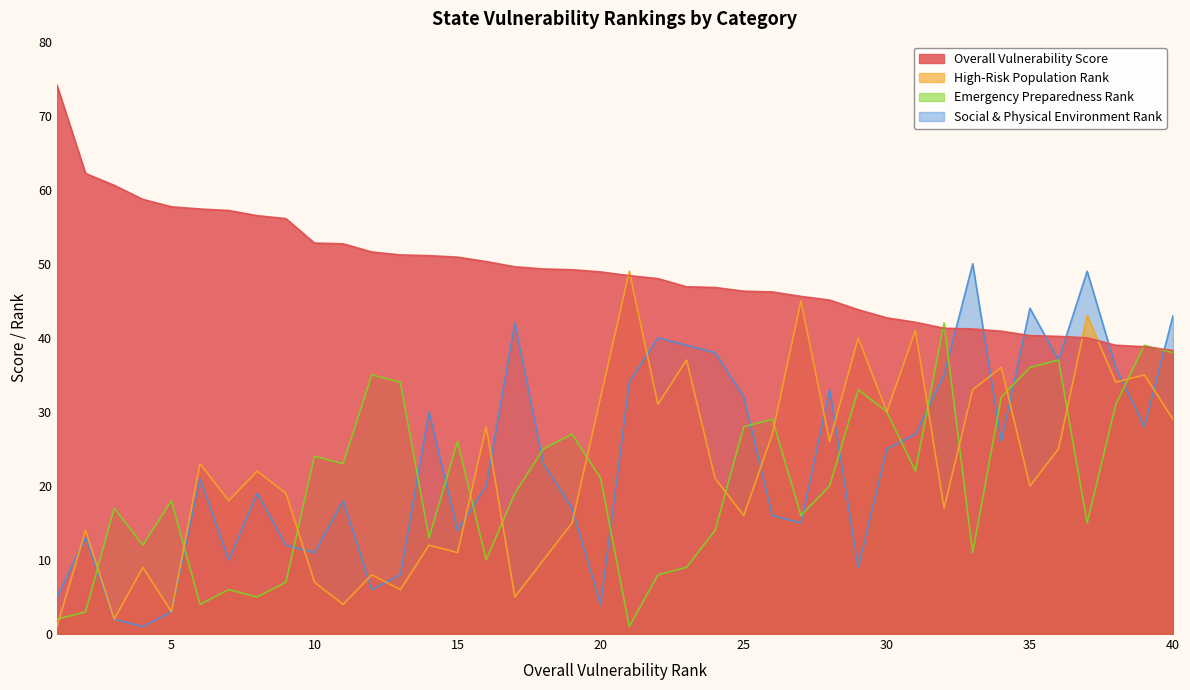

True or false: Overall Vulnerability Score has more than 2 points higher than both neighbors.

False